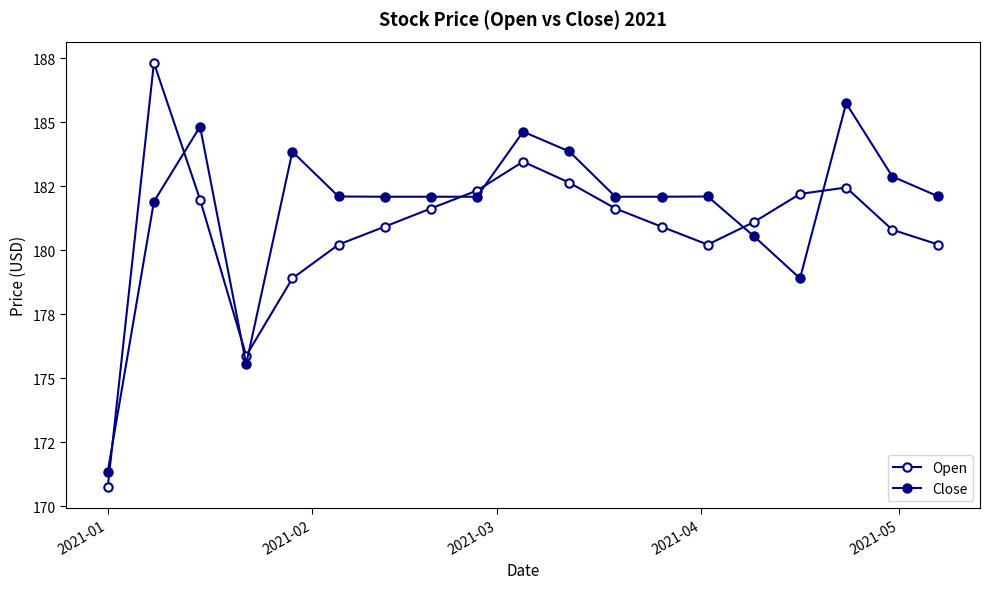

Which series has the largest range (max minus min)?

Open